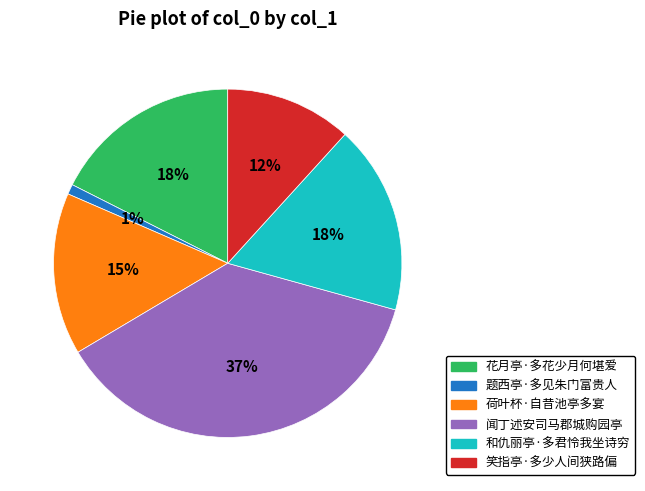

Is it true that 和仇丽亭·多君怜我坐诗穷 is 10% of the pie?

False